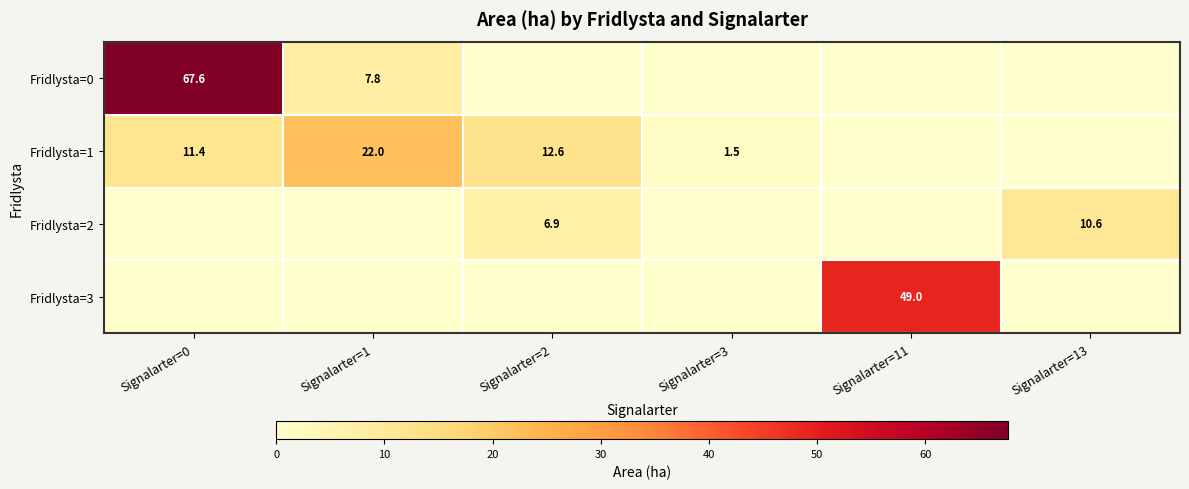

Which category has the highest value across all series?

Signalarter=0